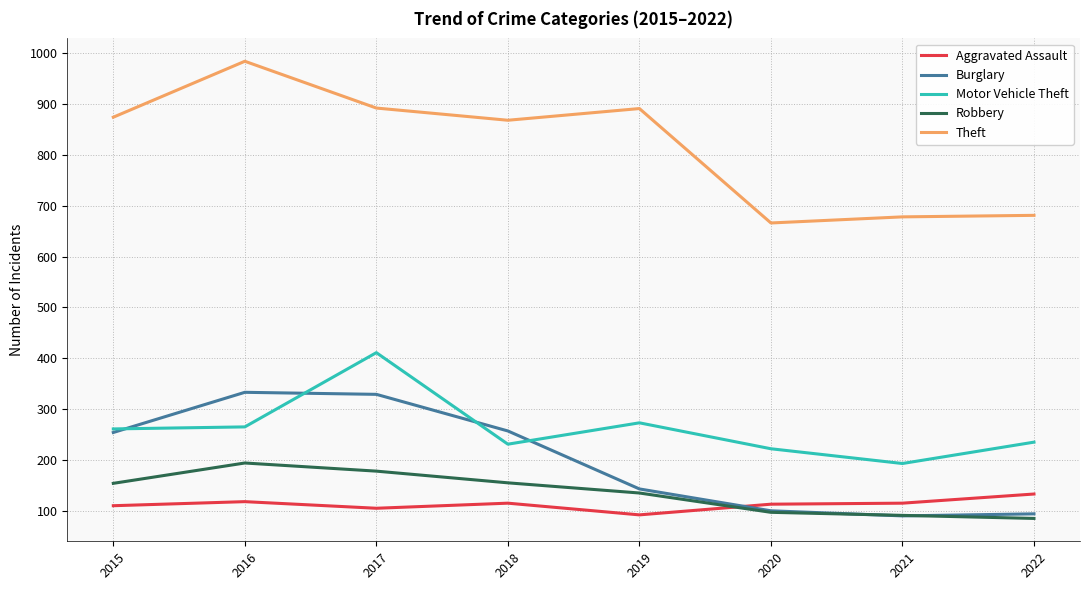

Is the value of Aggravated Assault at 2015 greater than the value of Theft at 2016?

No